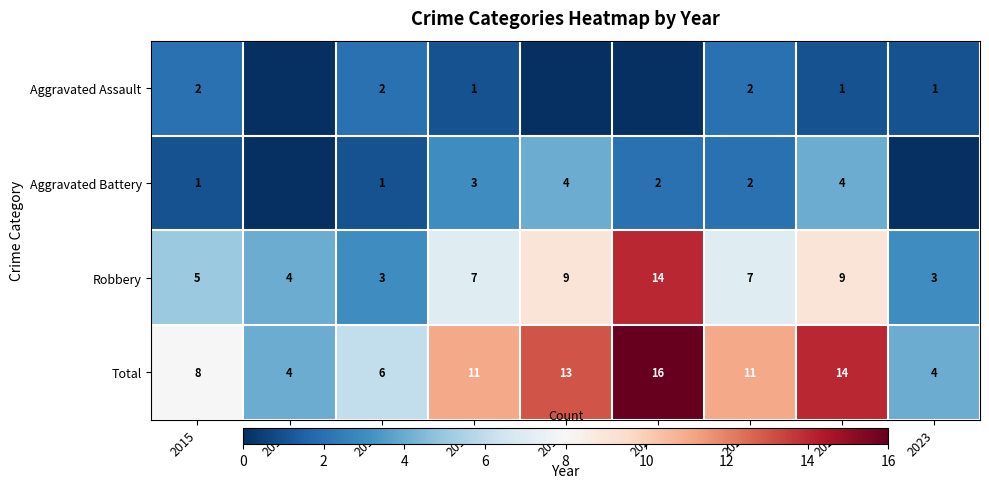

What value does the Total series have at 2019?

13